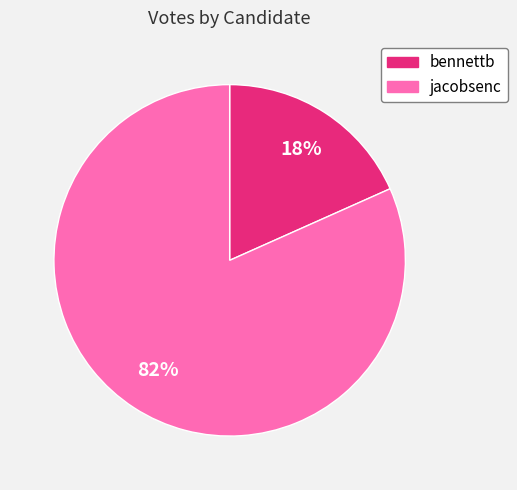

To the nearest percent, what is the average slice percentage?

50%